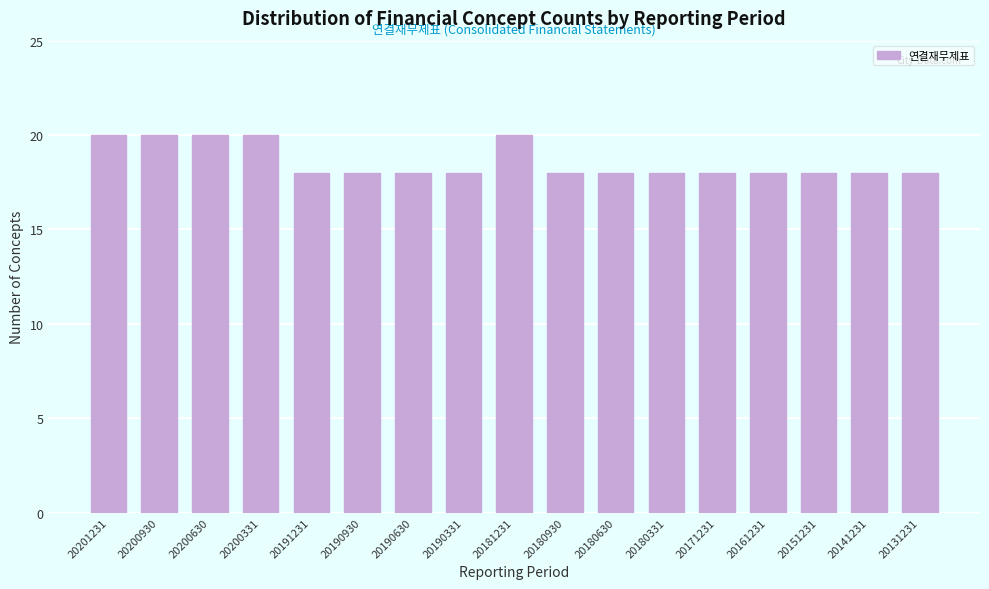

Reading left to right, what are all the values shown in this chart?

20	20	20	20	18	18	18	18	20	18	18	18	18	18	18	18	18